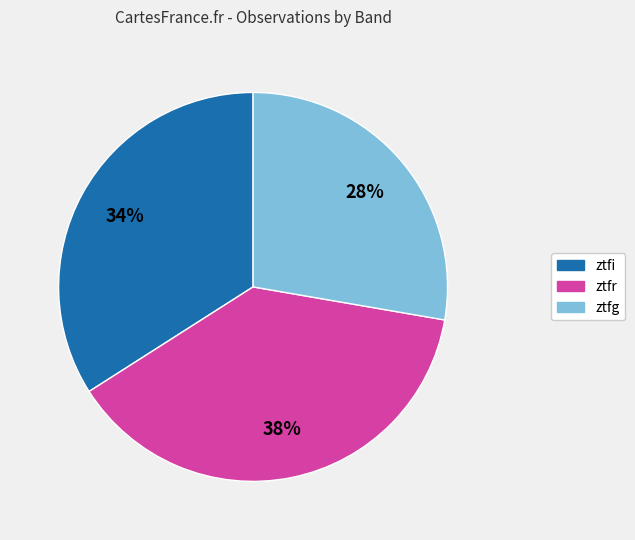

To the nearest percent, what is the difference between the ztfg and ztfi slice percentages?

6%